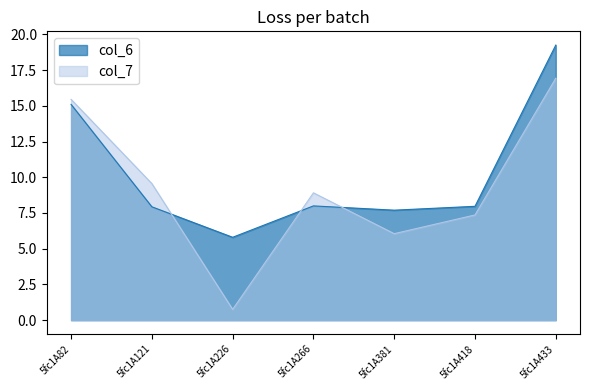

At which label does col_6 reach its peak?

5fc1A433